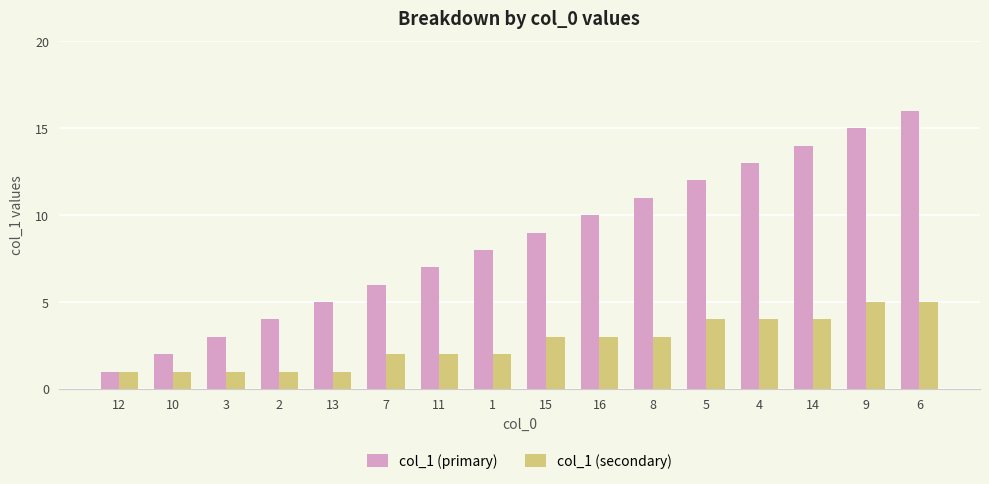

What is the difference between the maximum and minimum values in the col_1 (primary) series?

15